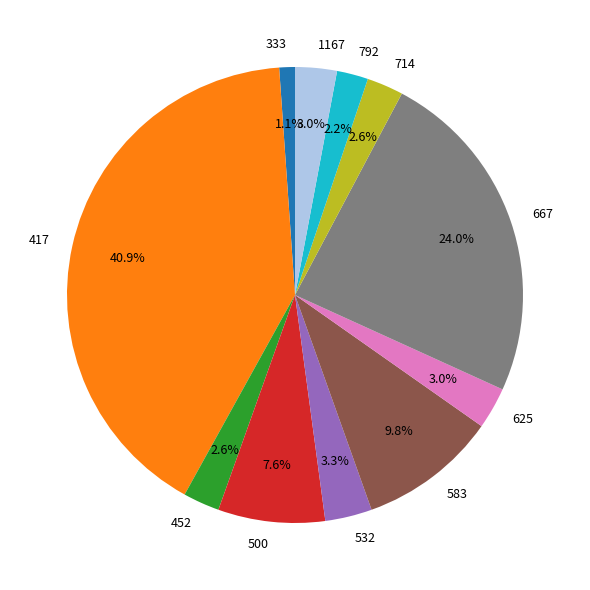

What percentage is NOT represented by 1167?

97.0%